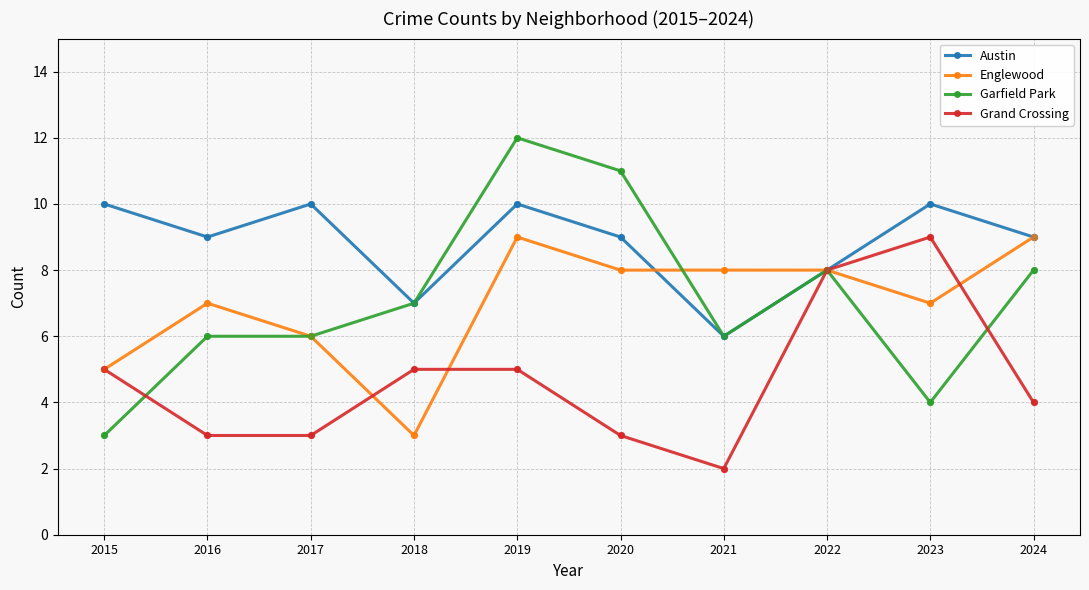

At which category is the sum across all series the highest?

2019